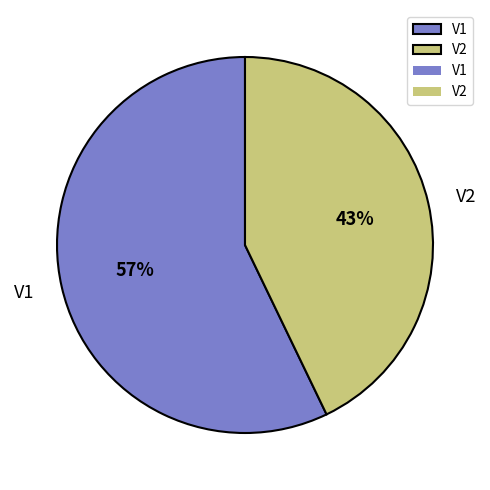

Which category accounts for the majority?

V1